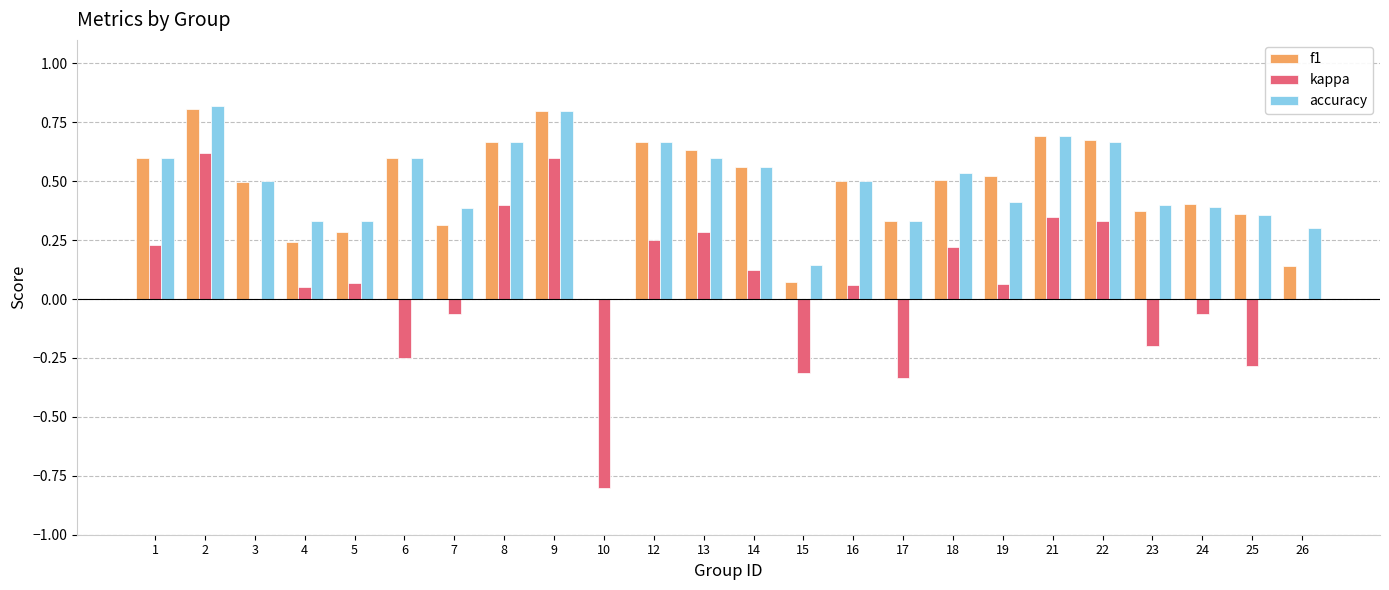

Is the value of f1 at 5 greater than the value of kappa at 15?

Yes